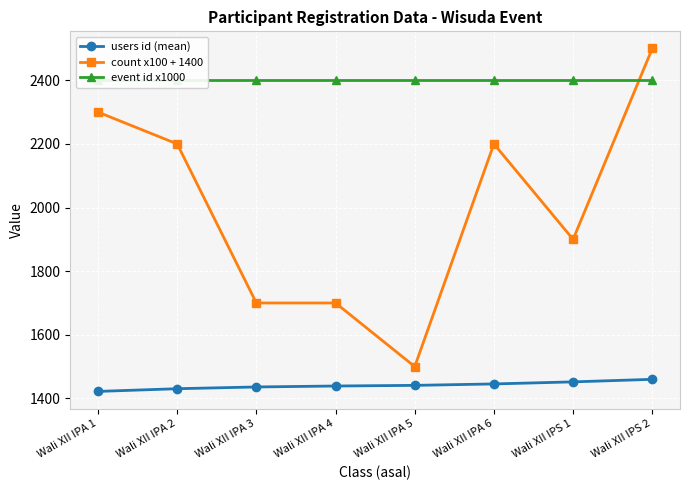

What is the difference between the maximum and second lowest values in the users id (mean) series?

29.5